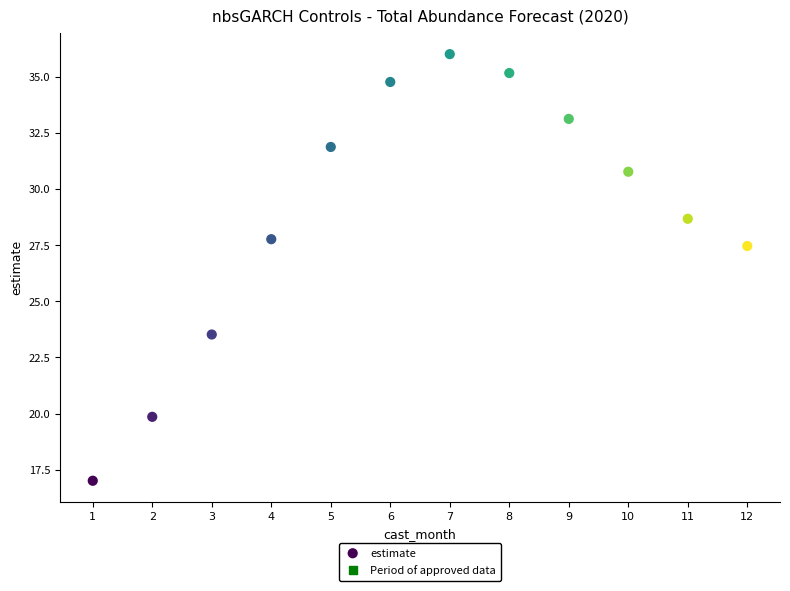

What Y value in the scatter plot is closest to 26?

27.5